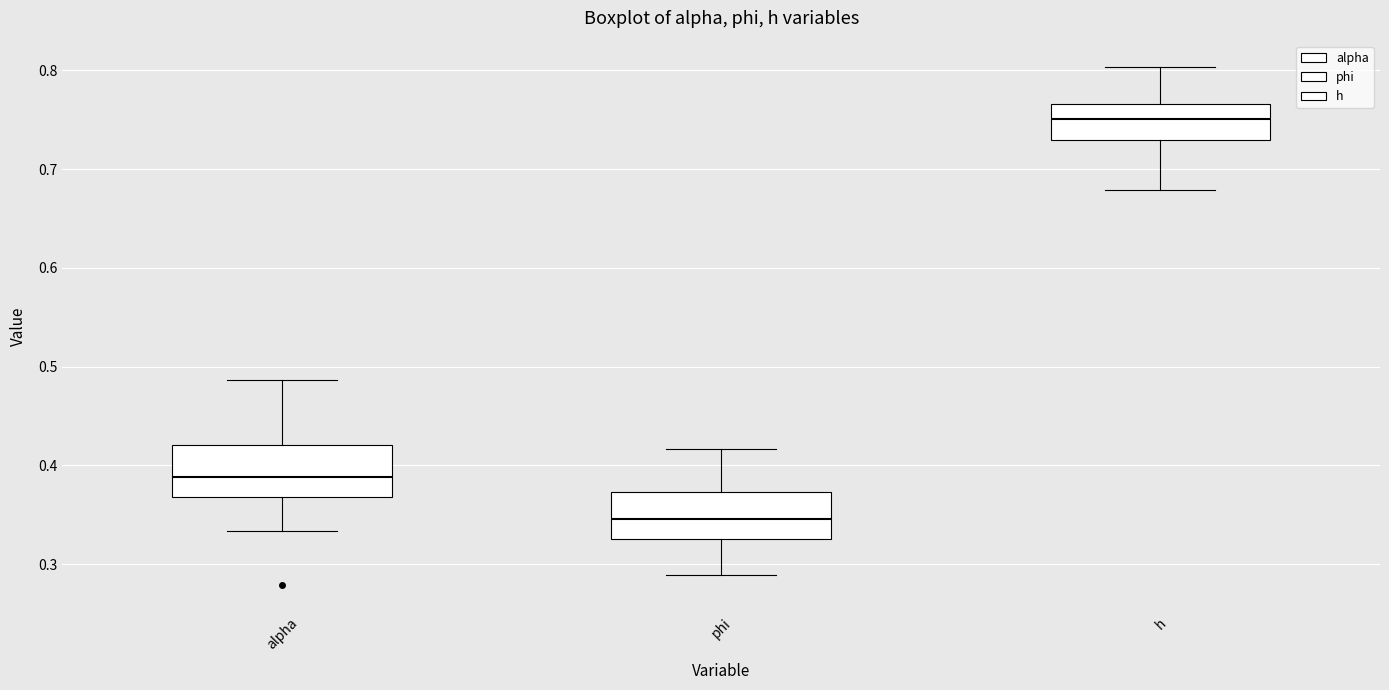

Reading left to right, transcribe this box plot: for each box, give where its median line is, the range the box spans, and where its two whiskers end, as read against the y-axis. The values are not printed on the chart, so give them approximately, as read against the axis.

alpha: median 0.39, box 0.37 to 0.42, whiskers 0.33 to 0.49
phi: median 0.35, box 0.33 to 0.37, whiskers 0.29 to 0.42
h: median 0.75, box 0.73 to 0.77, whiskers 0.68 to 0.80